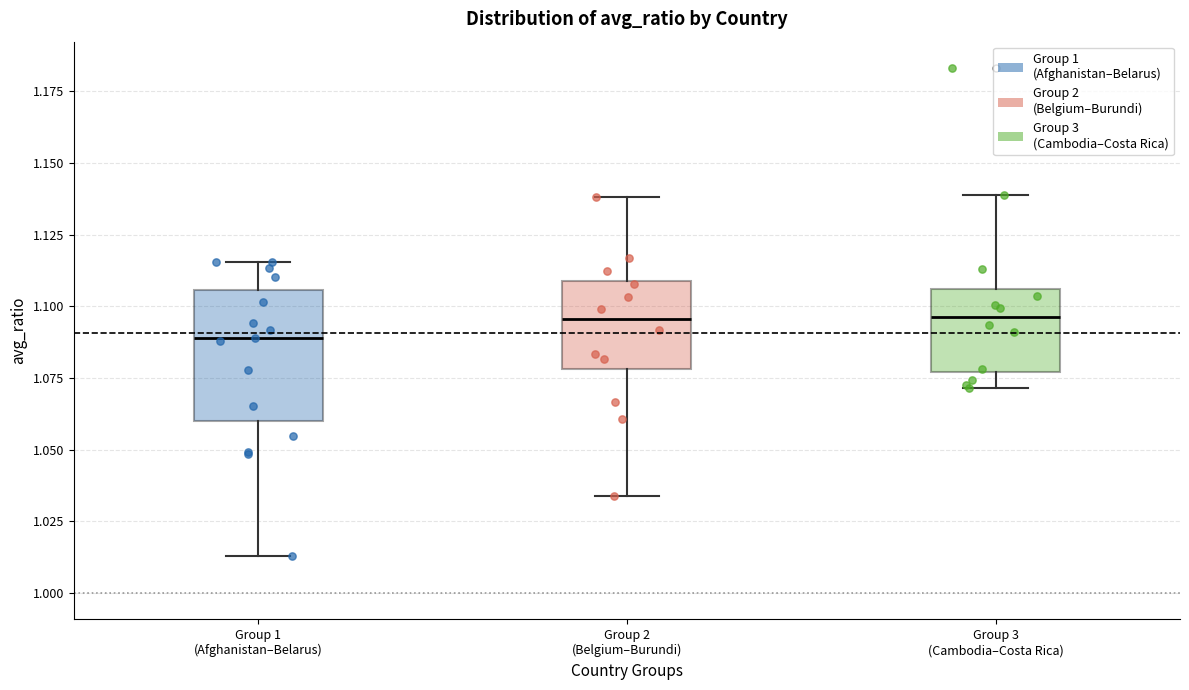

Comparing the boxes themselves (not the whiskers), which one is the tallest?

Group 1 (Afghanistan–Belarus)